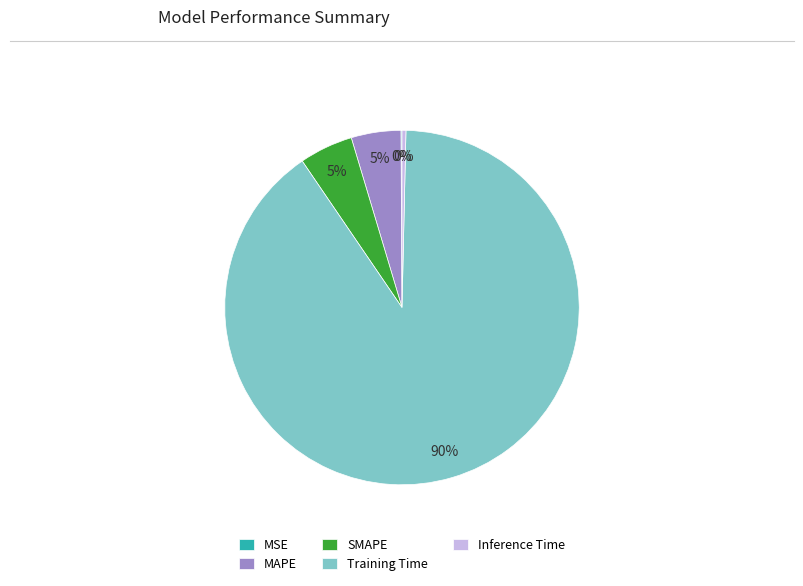

Is there any slice that represents more than half of the pie?

Yes